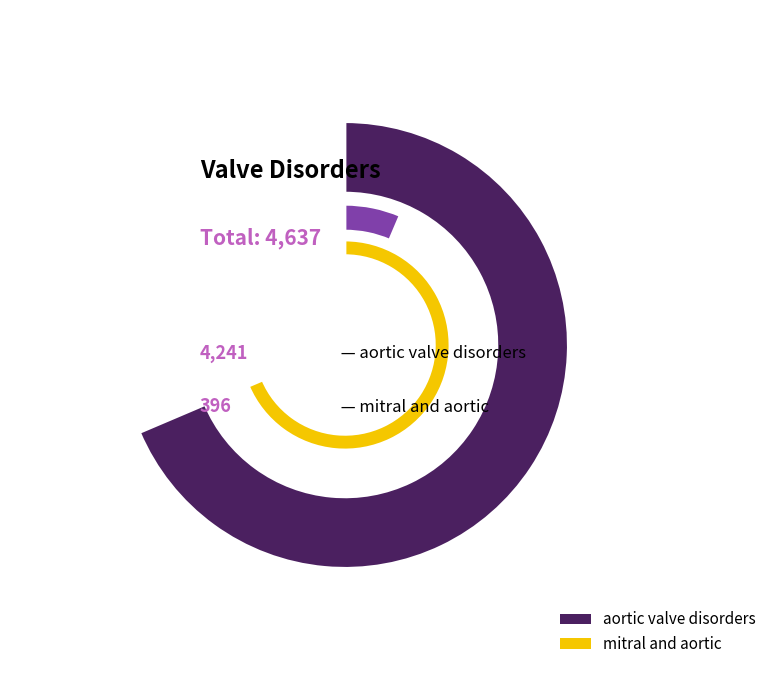

True or false: mitral and aortic accounts for 1% of the total.

False